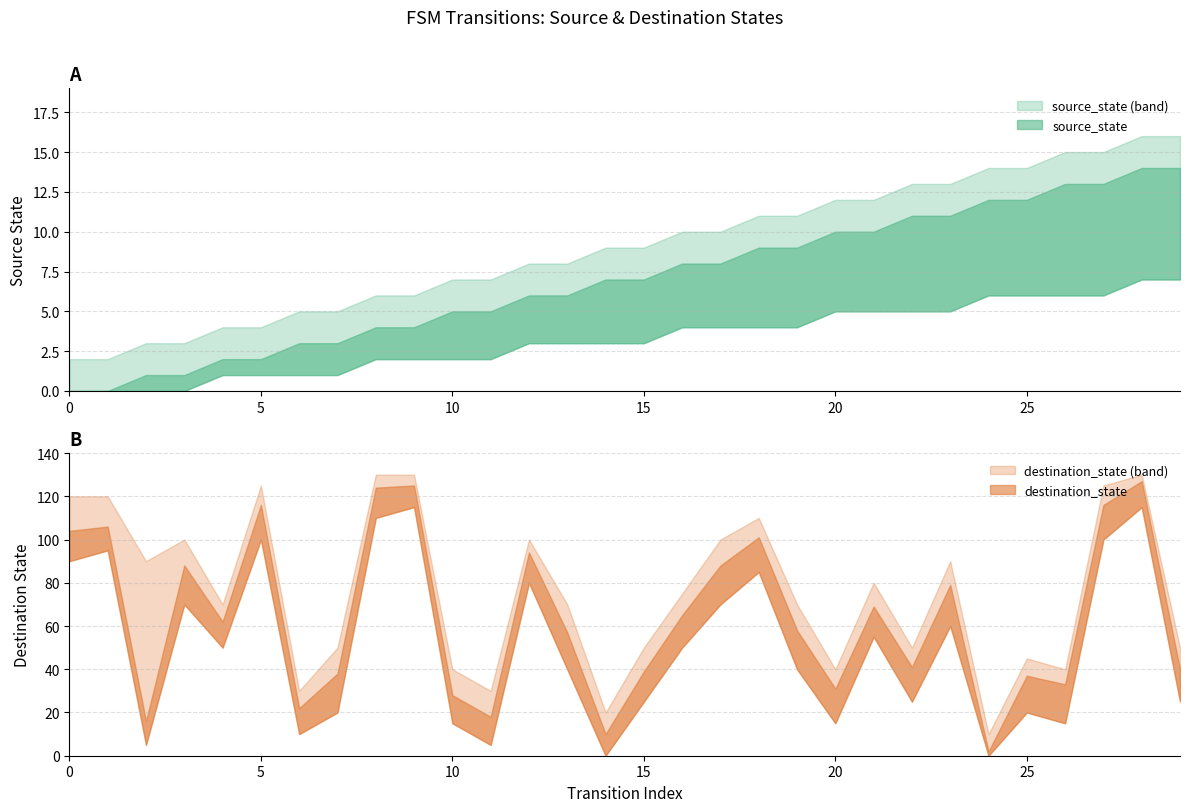

What is the highest value of the destination_state series?

127